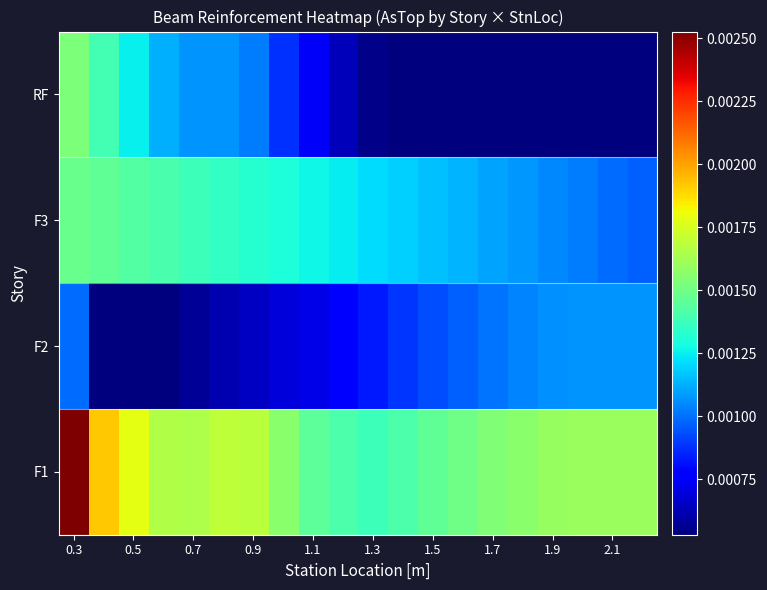

At how many categories does at least one series exceed 0?

20